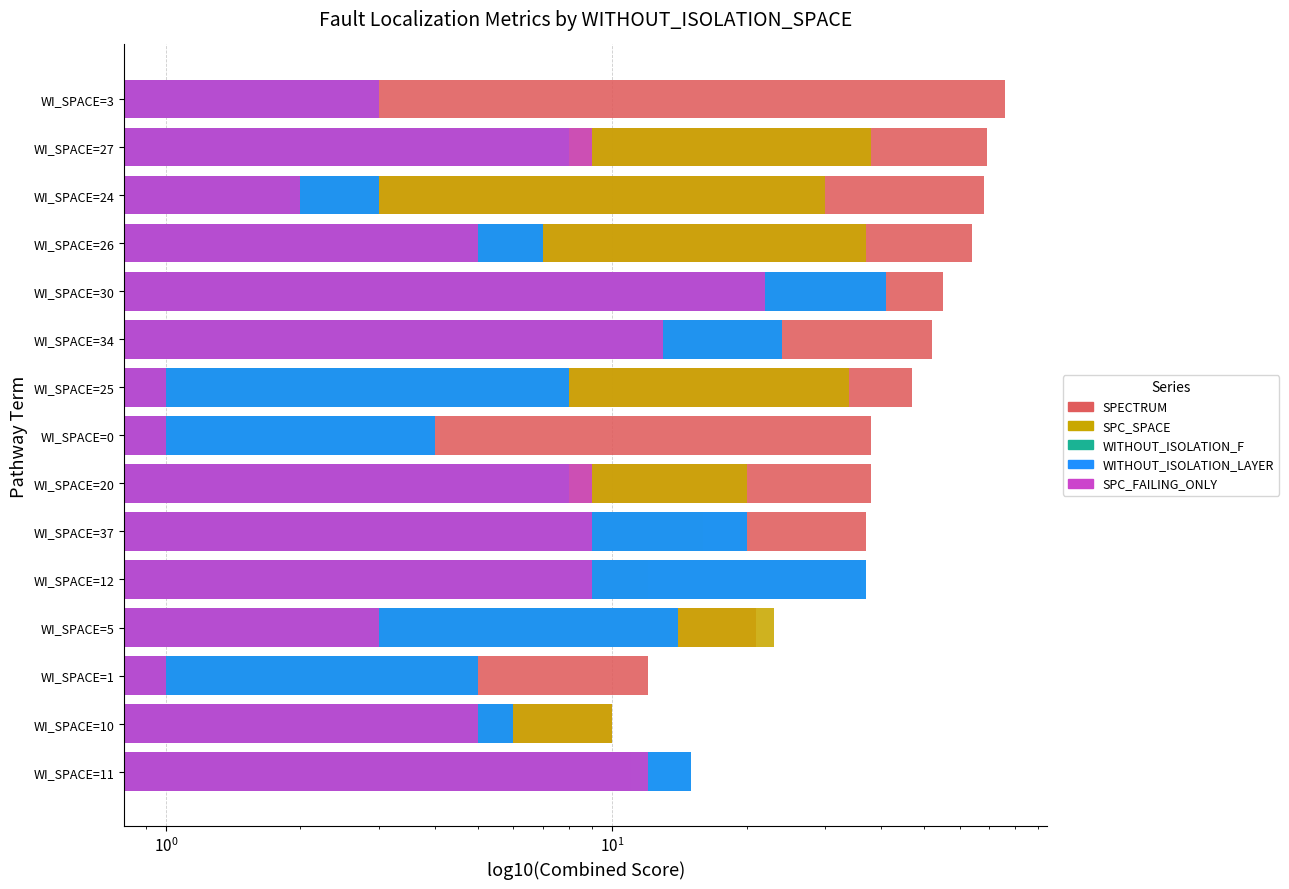

Are the bars grouped side by side (vs. stacked)?

Yes